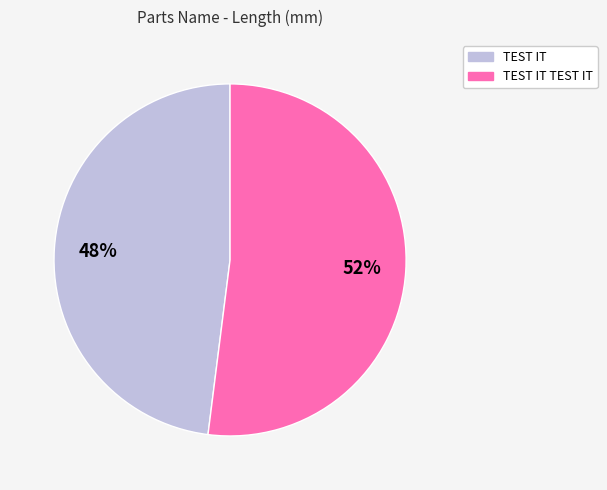

Which slice represents more than half of the pie?

TEST IT TEST IT